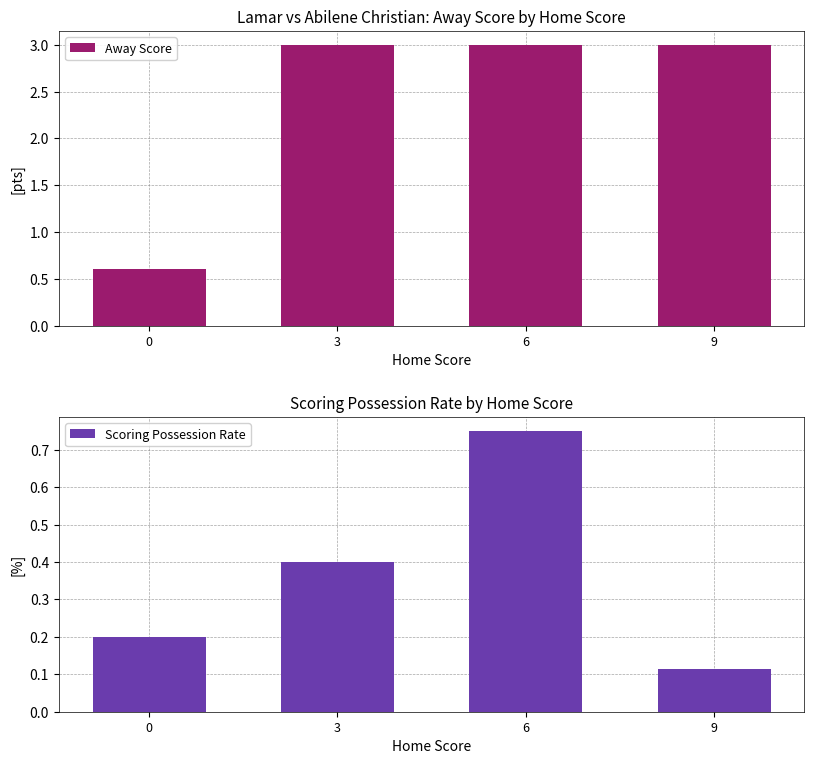

What are all the series names shown in the legend?

Away Score, Scoring Possession Rate